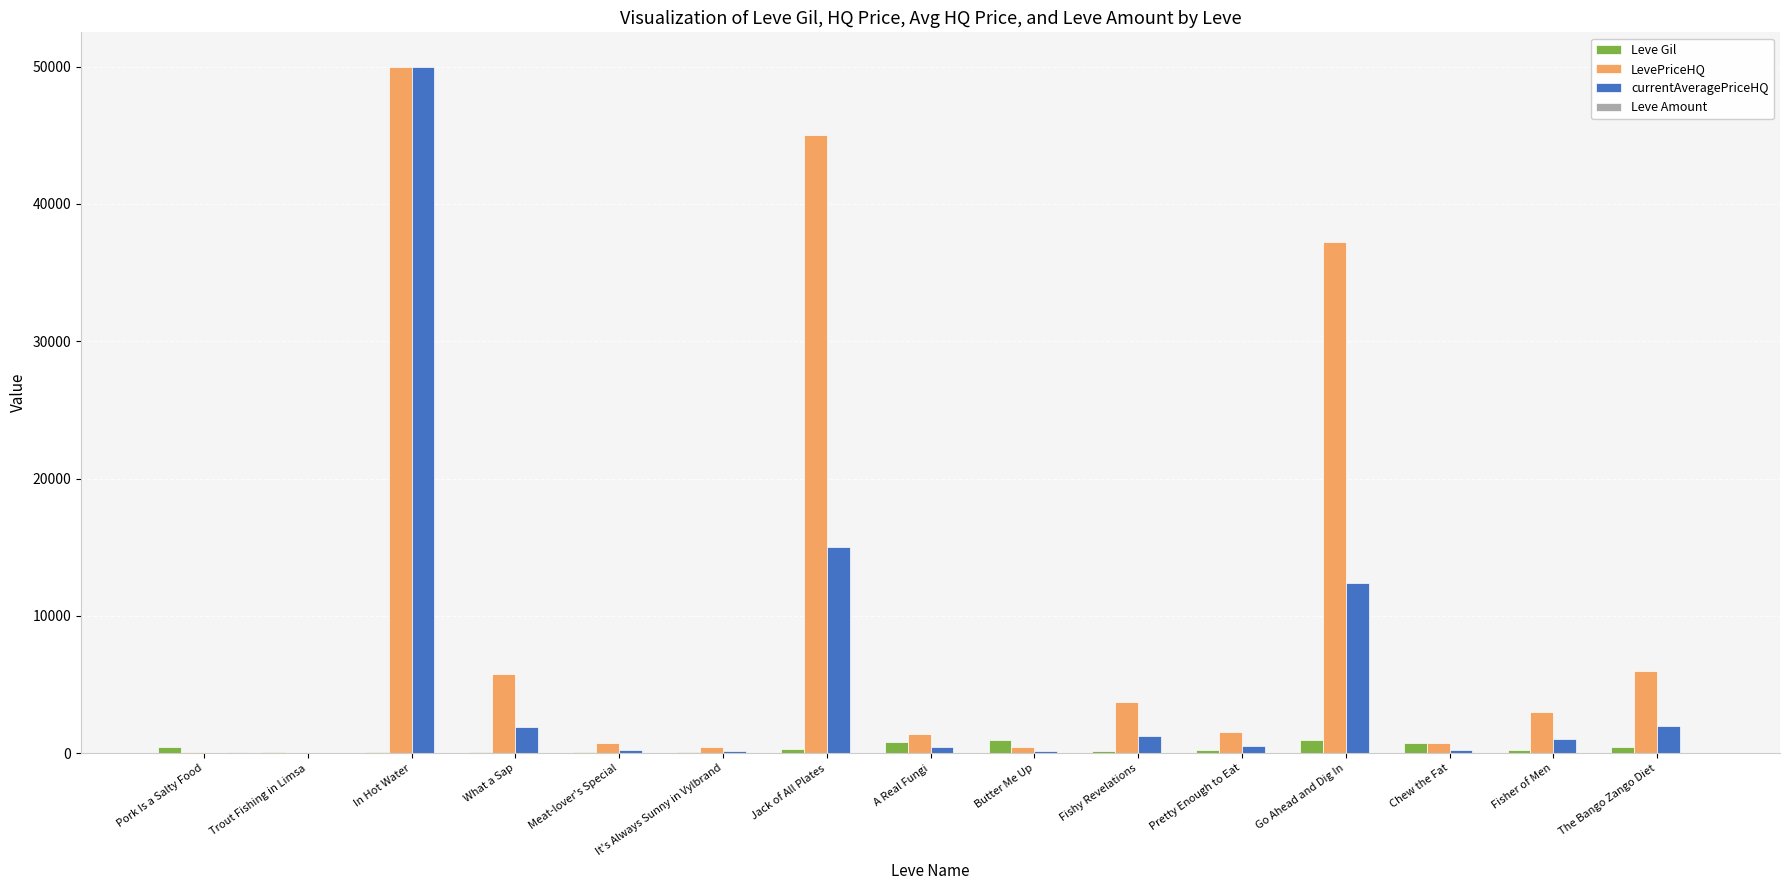

The LevePriceHQ series shows 3700.0 at Fishy Revelations. True or false?

True